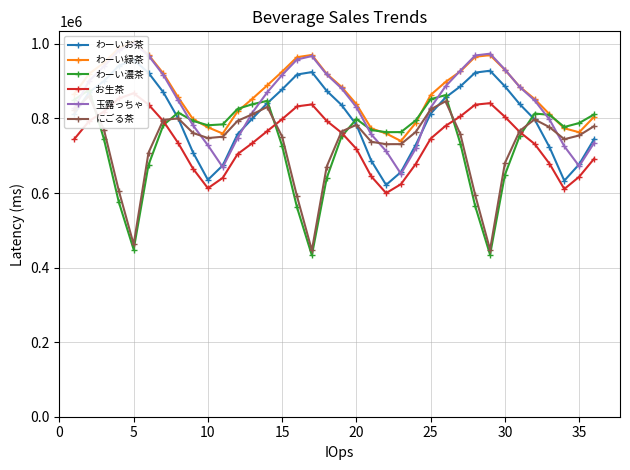

How many values in the わーい緑茶 series are below 884550?

18